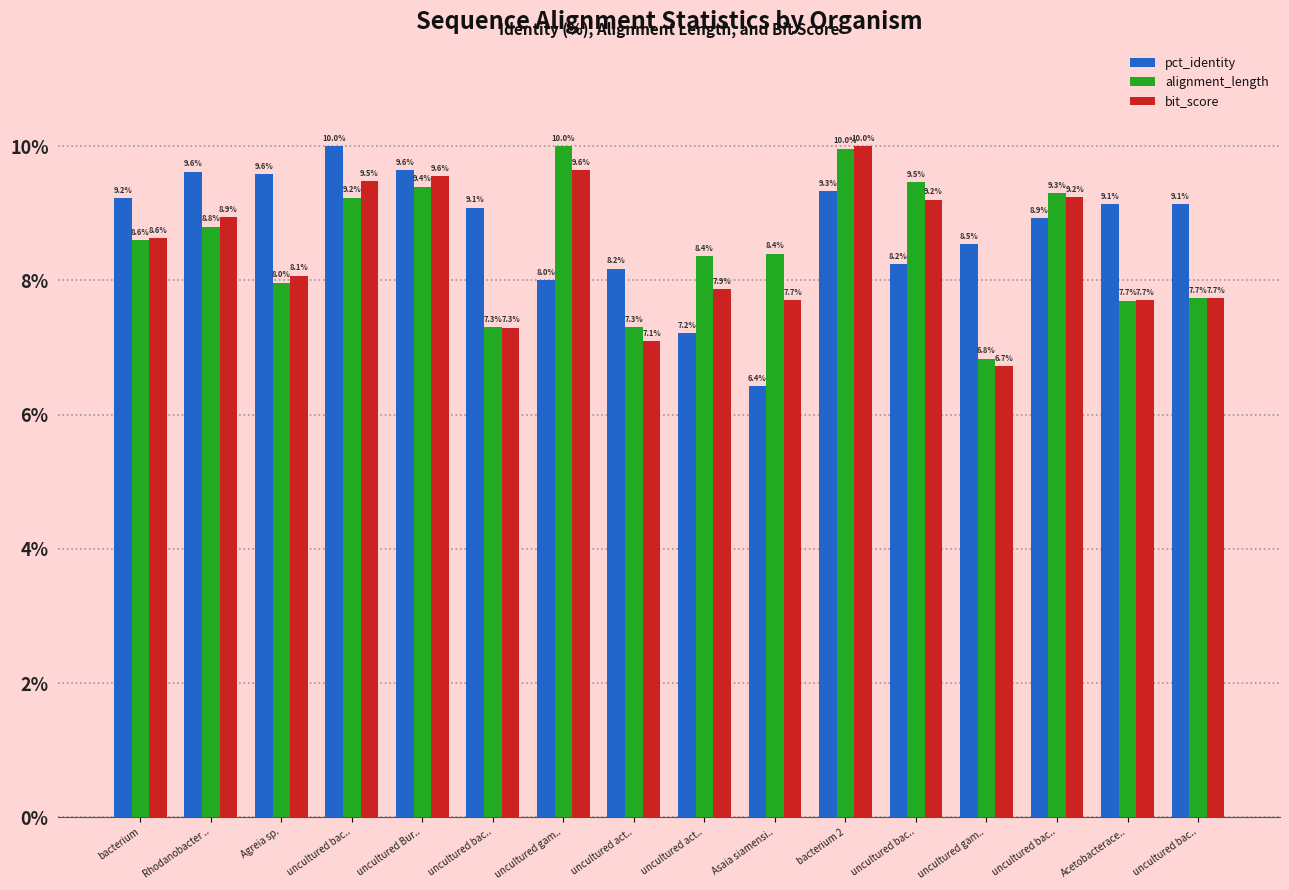

What are all the series names shown in the legend?

pct_identity, alignment_length, bit_score